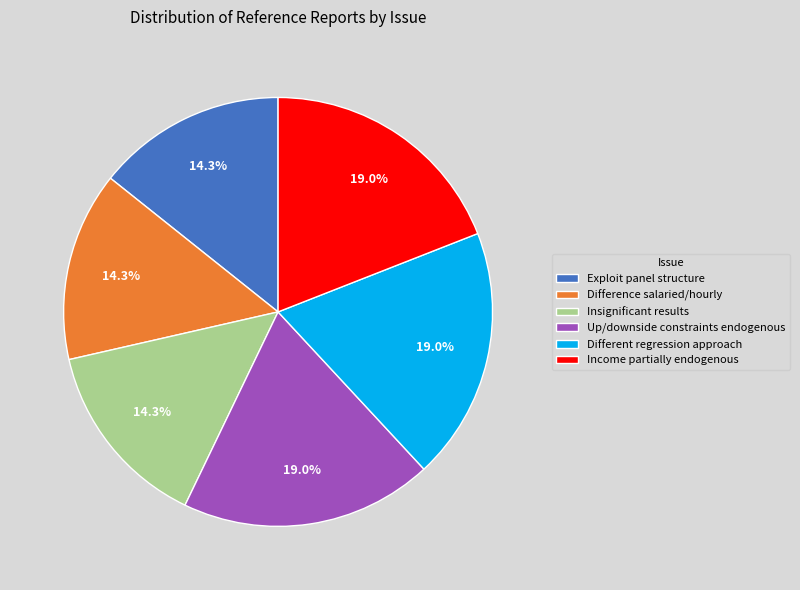

Is Up/downside constraints endogenous the majority of the pie?

No